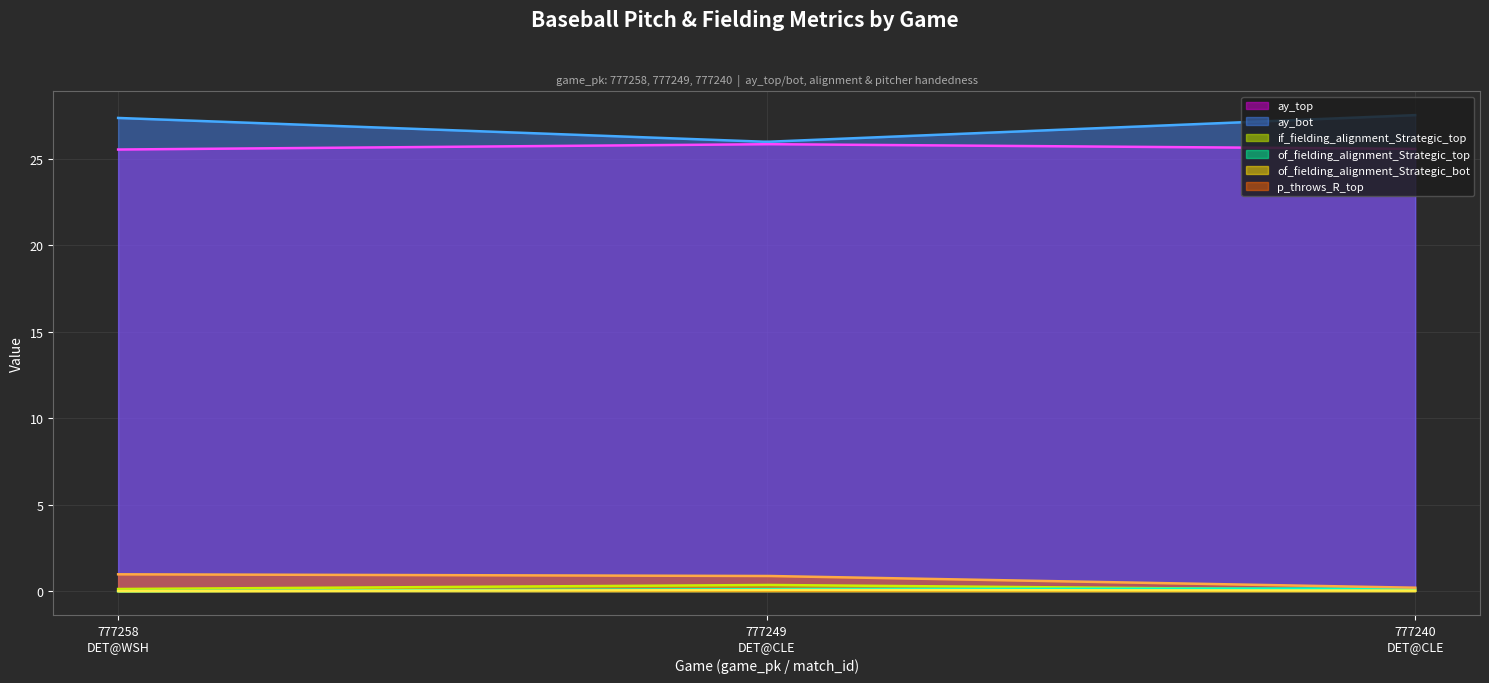

What is the difference between the highest and lowest values at 777240
DET@CLE?

27.5